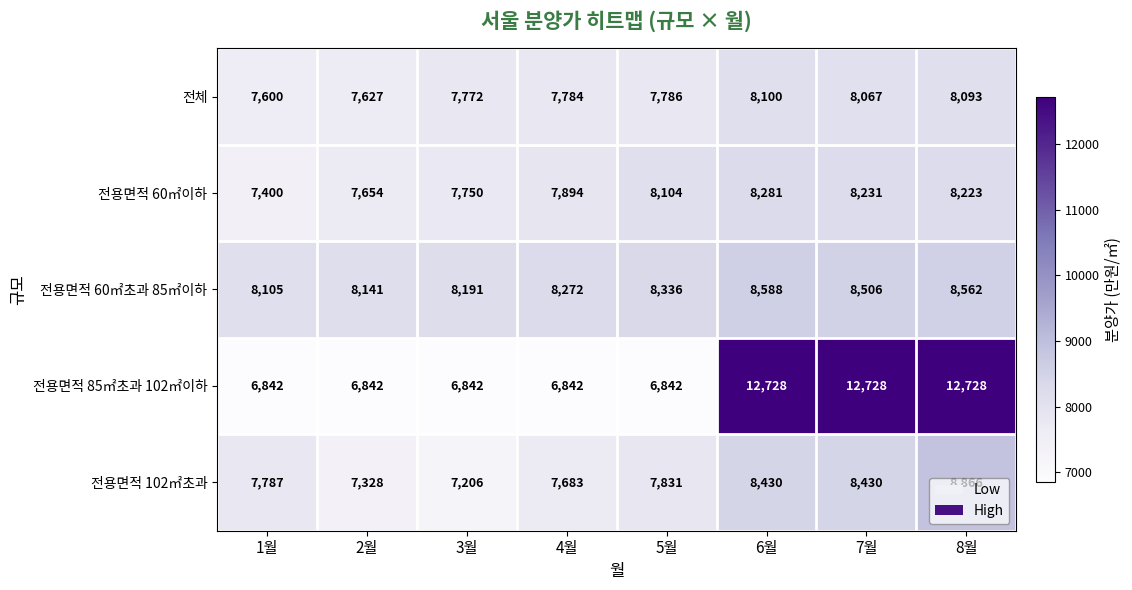

Count the number of categories in the chart.

8